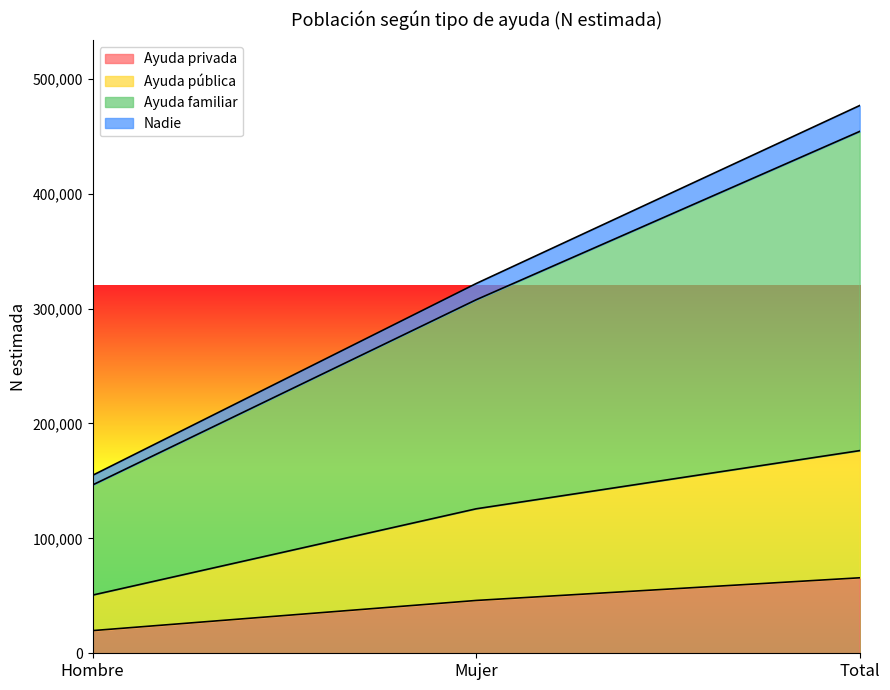

List the labels in order of Nadie value, largest first.

Total, Mujer, Hombre